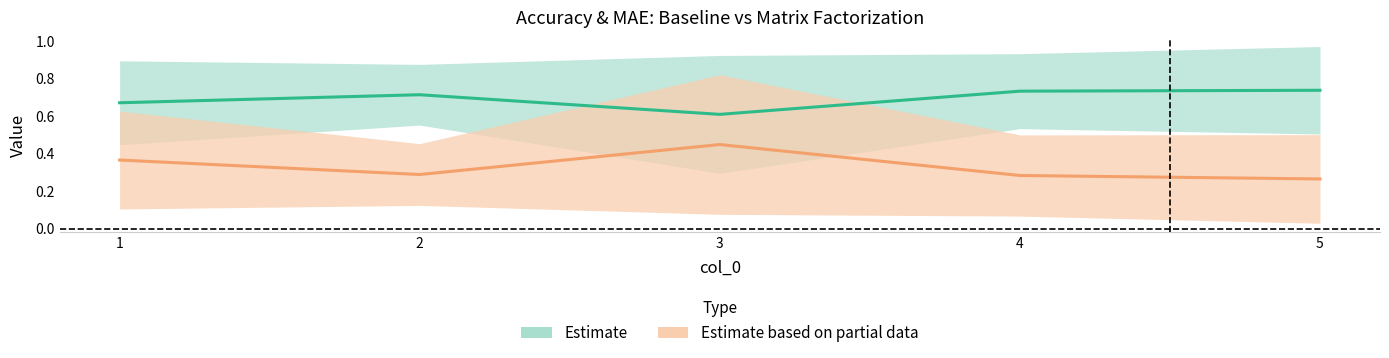

True or false: mae_baseline has more than 2 points higher than both neighbors.

False